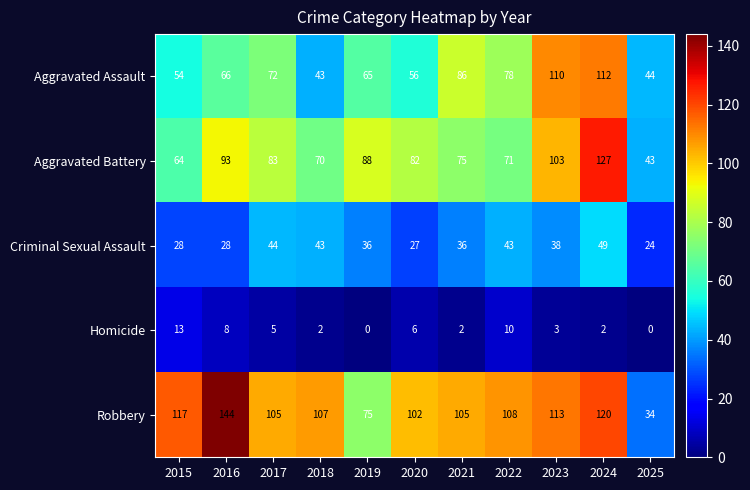

True or false: Robbery has a value of 144 at 2016.

True